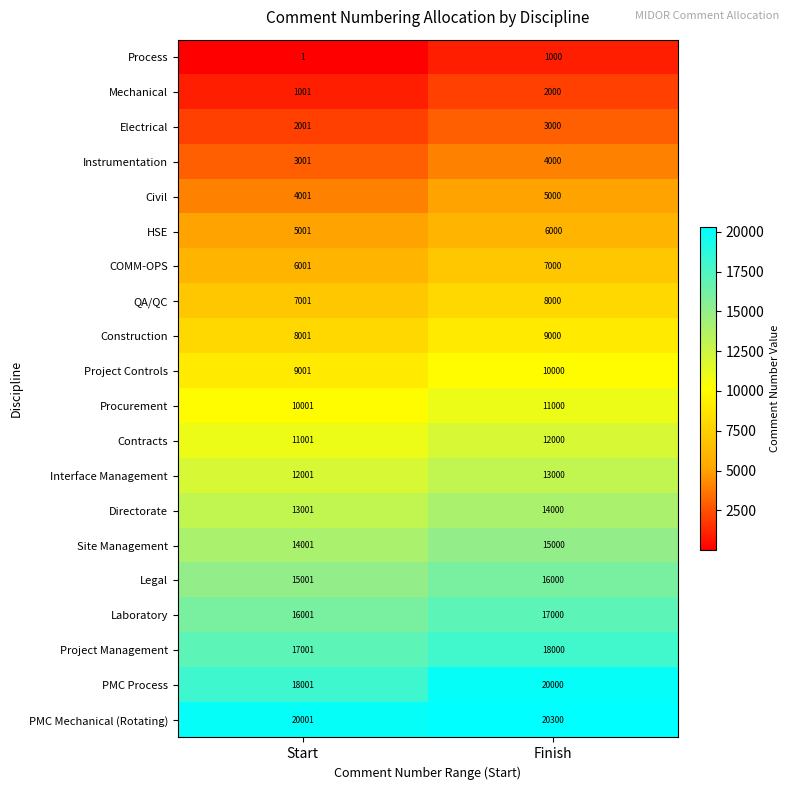

What is the difference between the maximum and minimum values in the PMC Process series?

1999